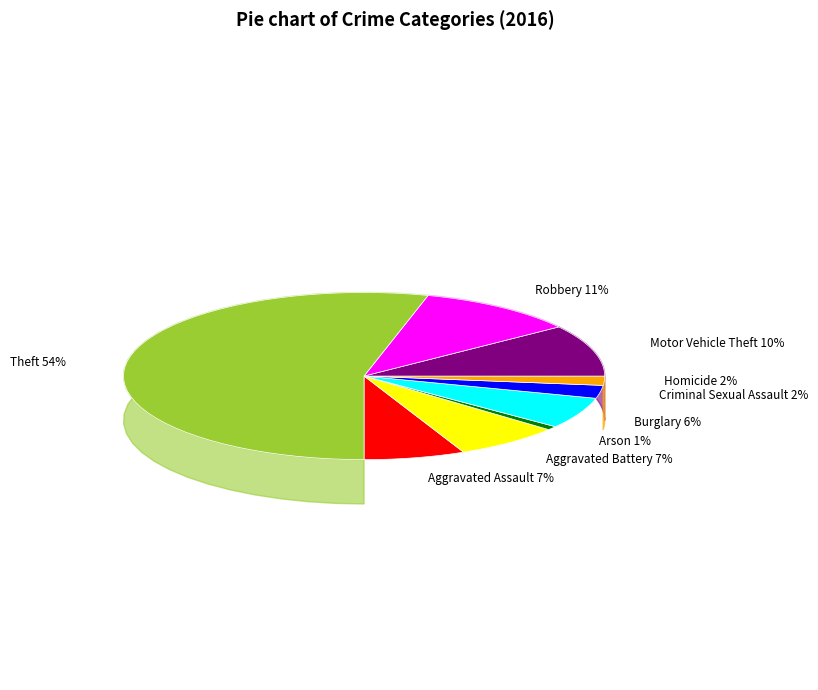

To the nearest percent, what is the combined percentage of Theft and Burglary?

60%